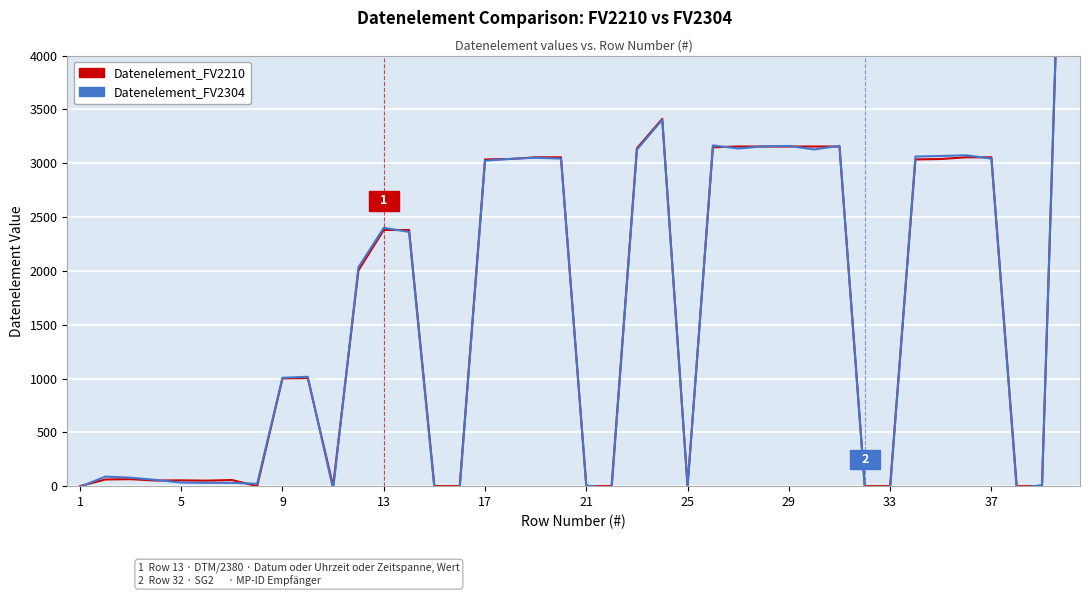

At 1, list the series in order from largest to smallest.

Datenelement_FV2210, Datenelement_FV2304